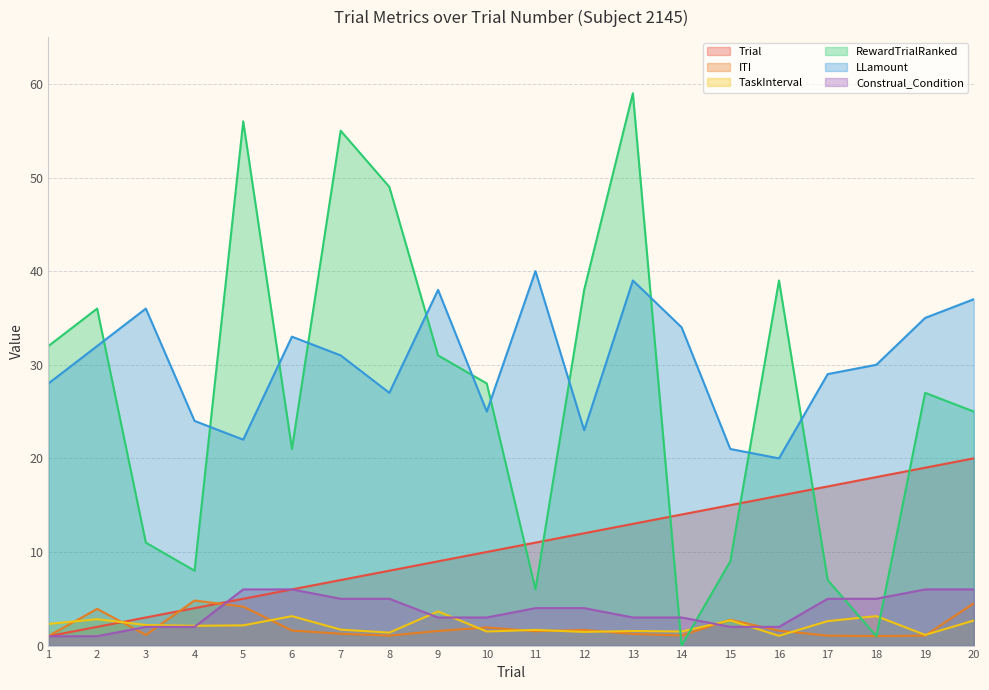

What is the difference between the ITI values at 16 and 18?

0.6